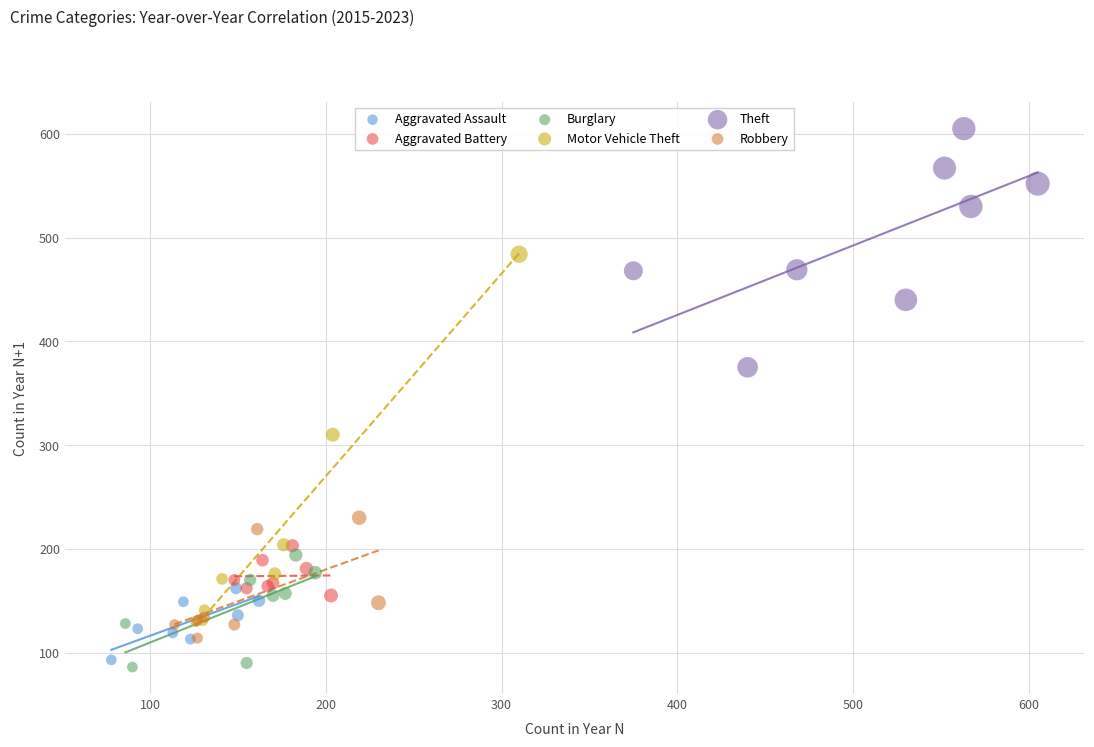

Which series reaches the minimum Y coordinate?

Burglary